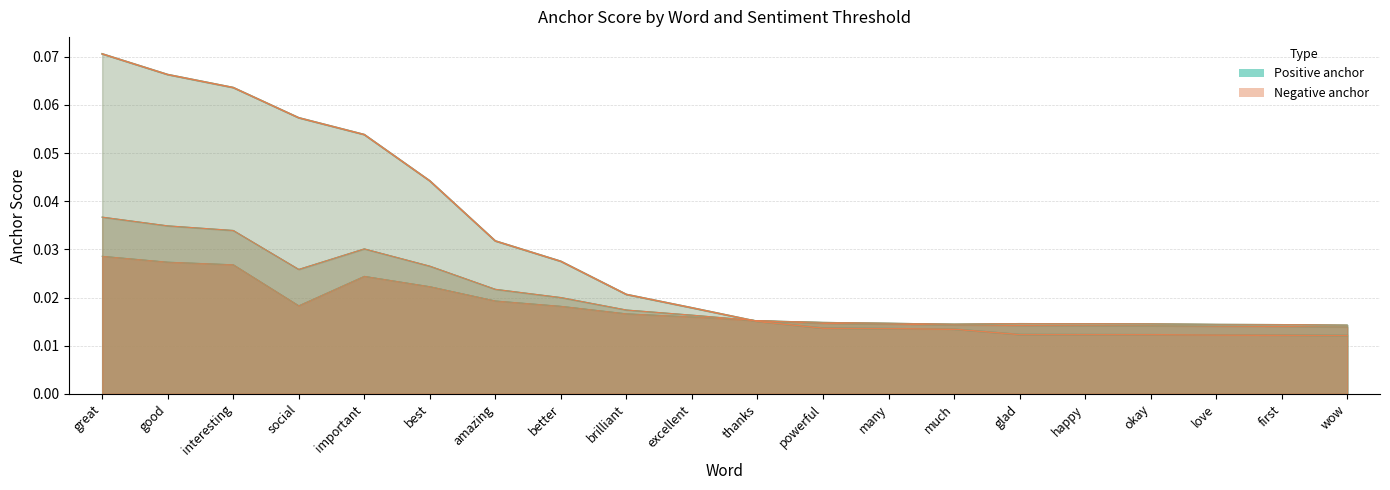

After their last crossing, which series has the higher values: 0.95-negative anchor or 0.8-positive anchor?

0.8-positive anchor